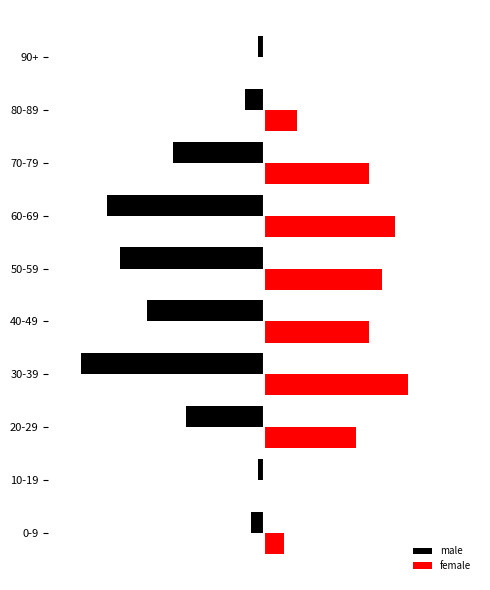

Reading right to left, what are all the values shown in this chart?

male: -1	-3	-14	-24	-22	-18	-28	-12	-1	-2
female: 0	5	16	20	18	16	22	14	0	3